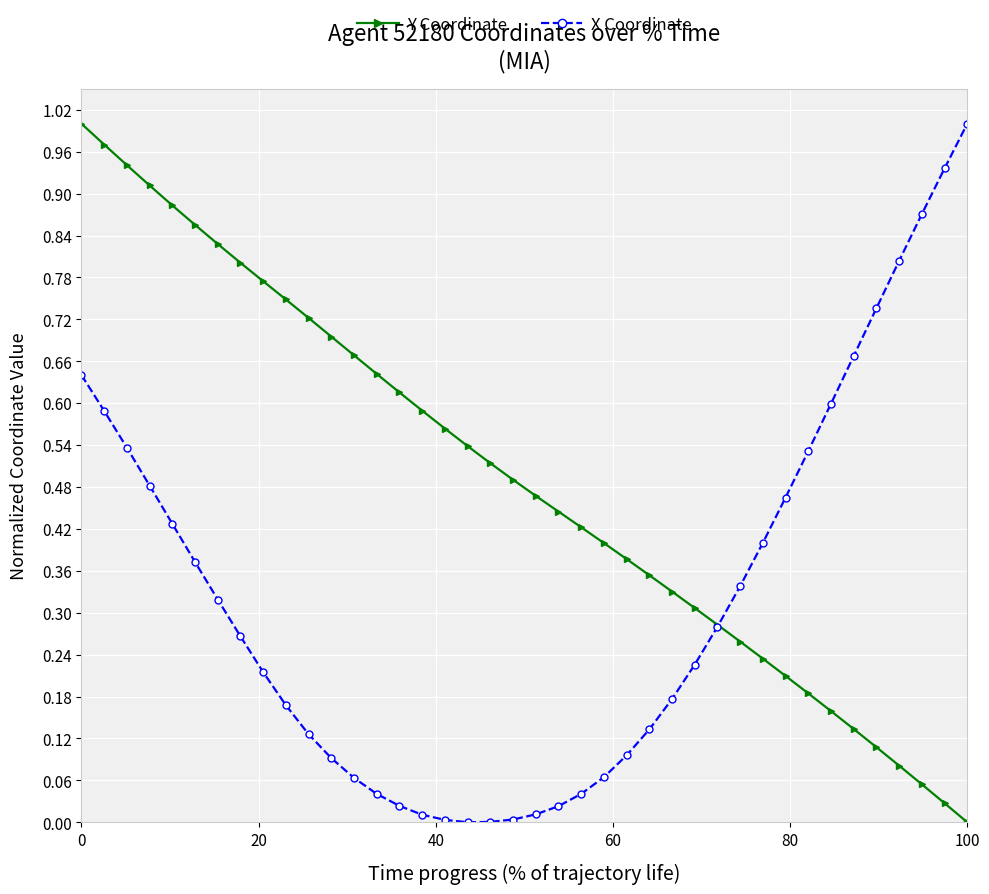

Which series has the largest total across all categories?

Y Coordinate